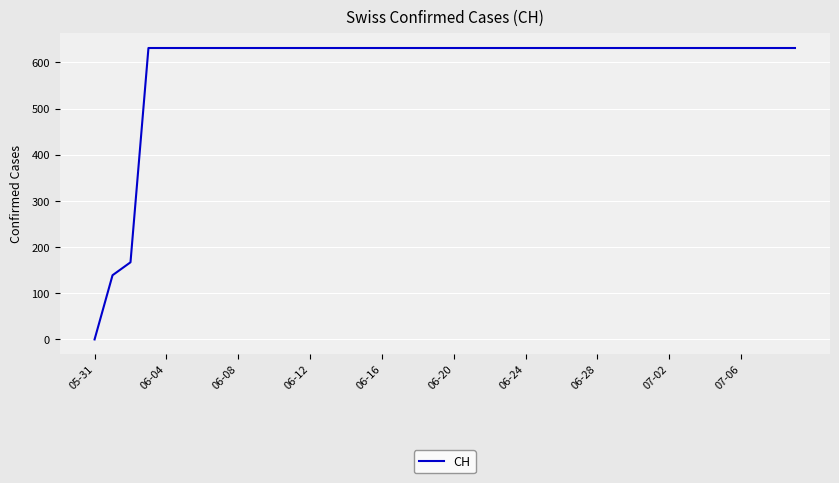

What is the difference between the maximum and second lowest values?

492